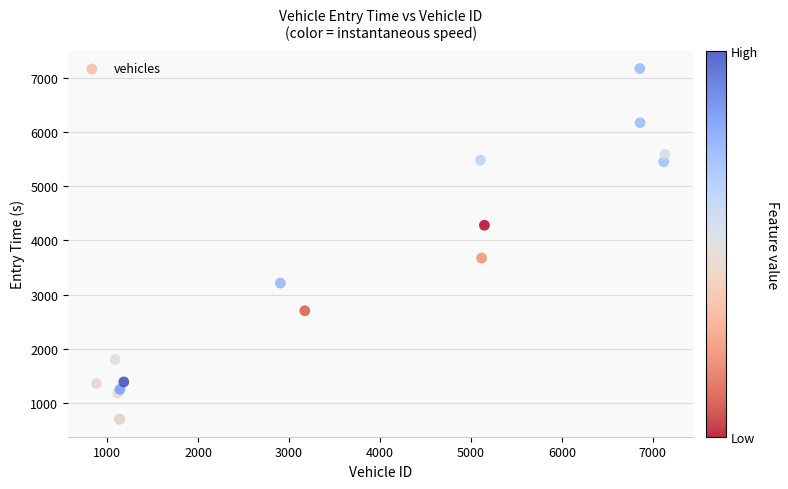

What Y value in the scatter plot is closest to 3937?

3674.7